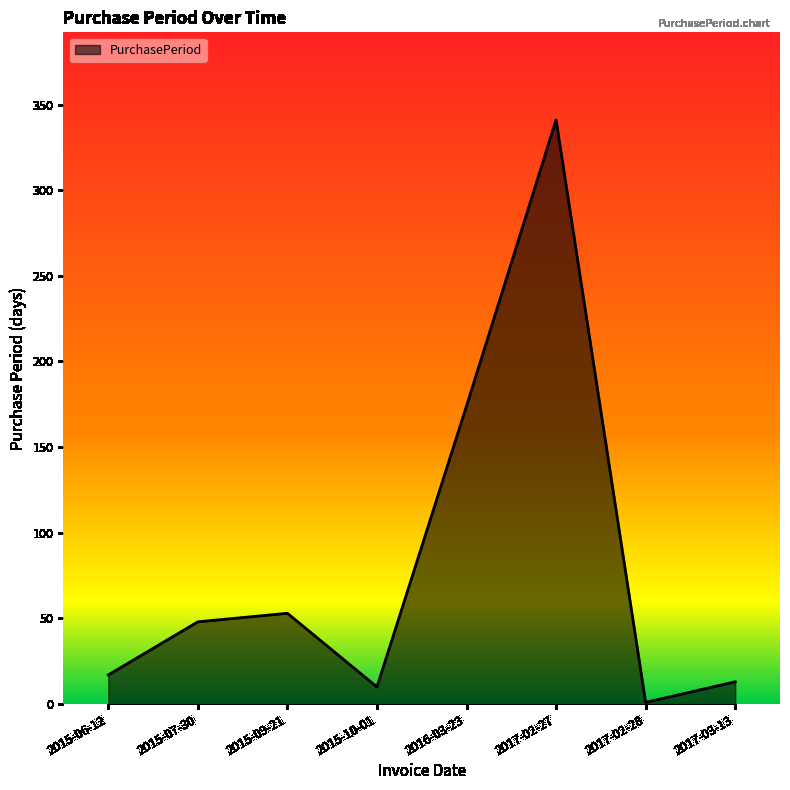

True or false: the data shows 10 at 2015-07-30.

False